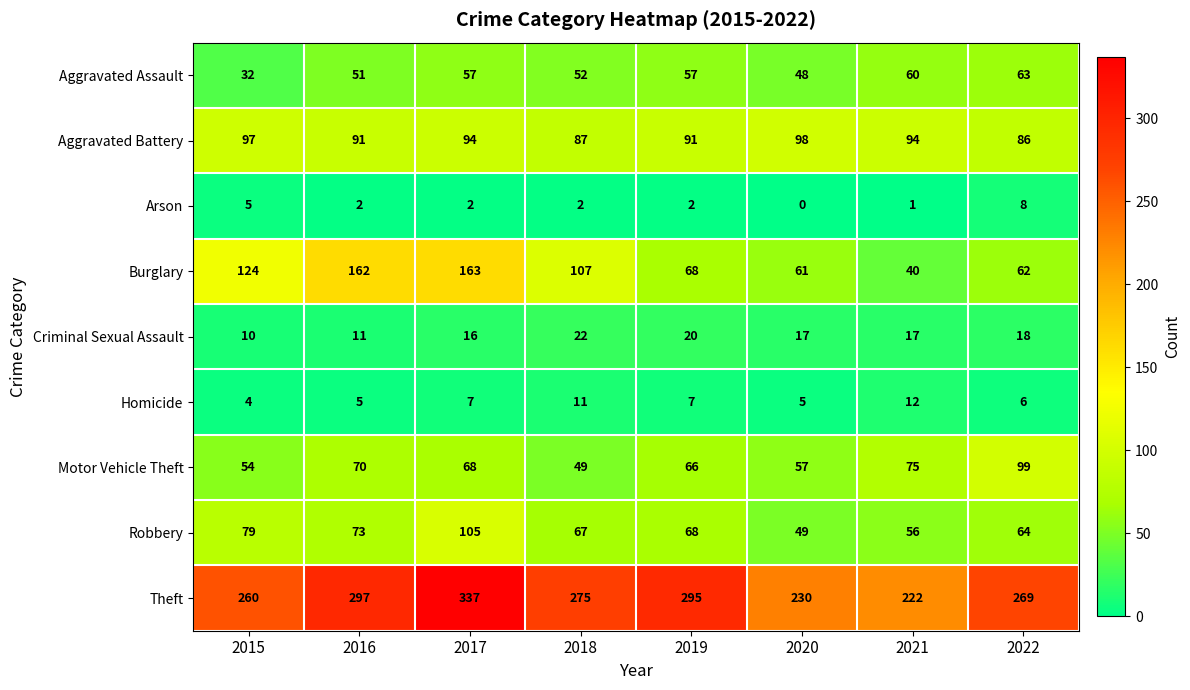

Which series has the largest total across all categories?

Theft